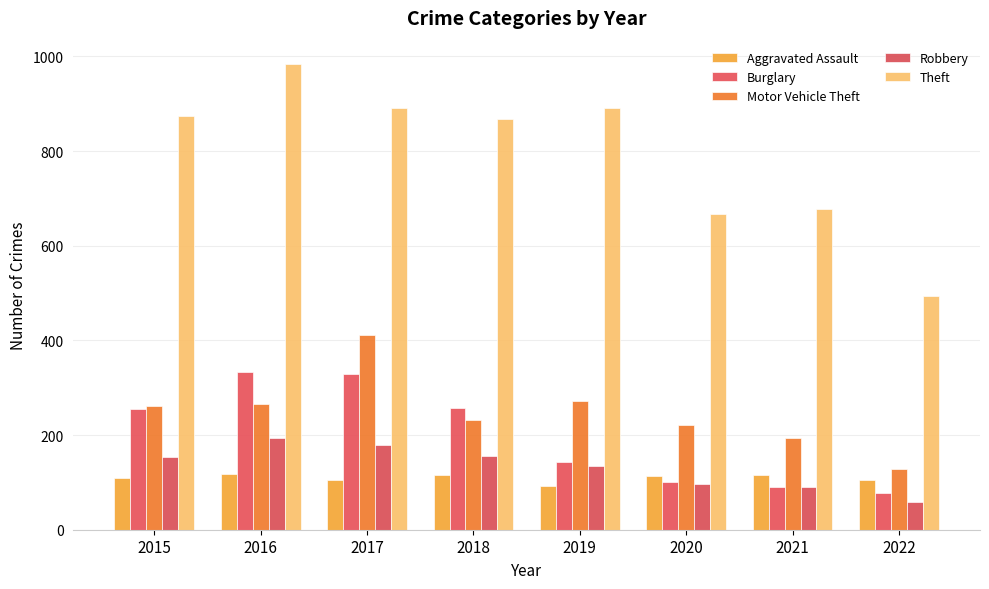

What is the maximum value shown in the chart?

984